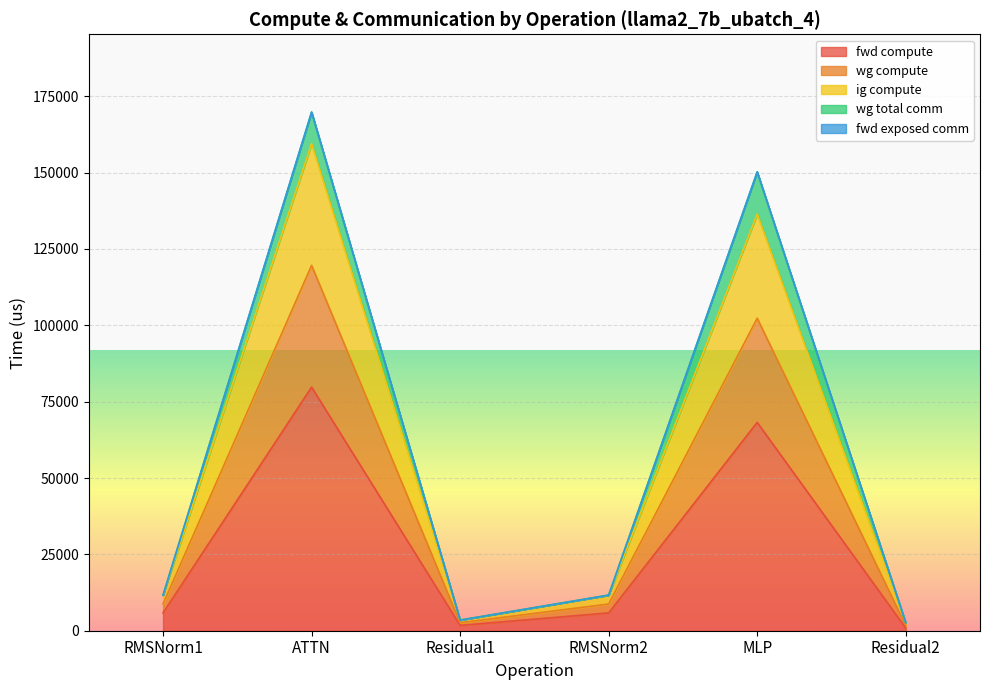

Does the chart display data point markers on the line(s)?

No